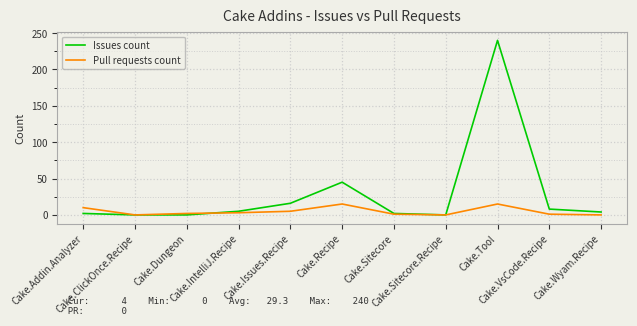

List the series in order of their peak value, highest first.

Issues count, Pull requests count